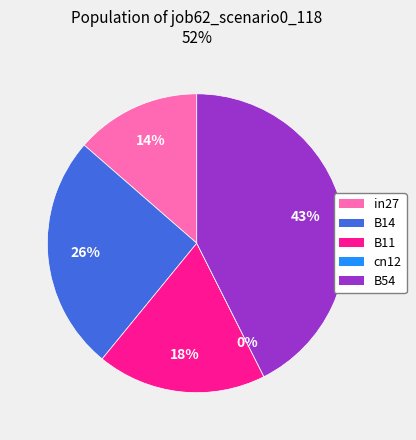

Between B11 and B54, which is larger?

B54